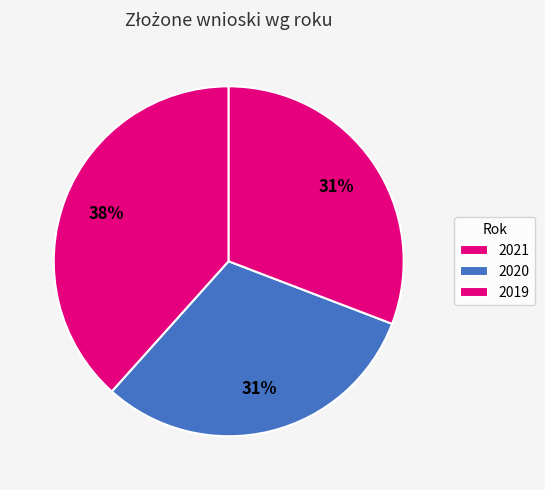

Which has a higher value, 2019 or 2021?

2021